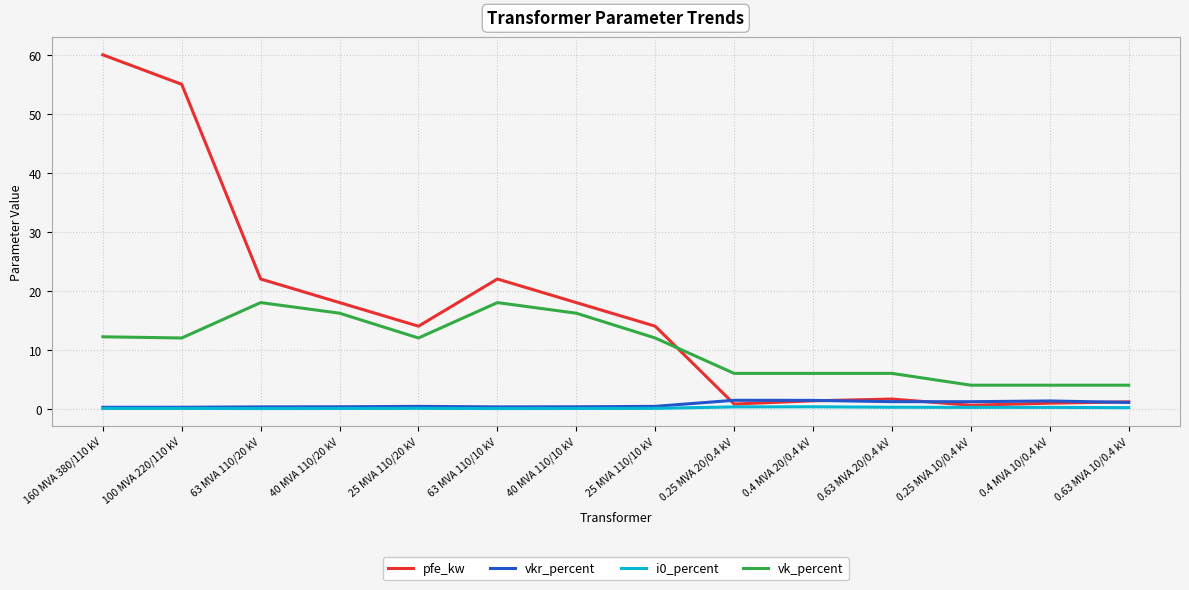

After their last crossing, which series has the higher values: vk_percent or pfe_kw?

vk_percent